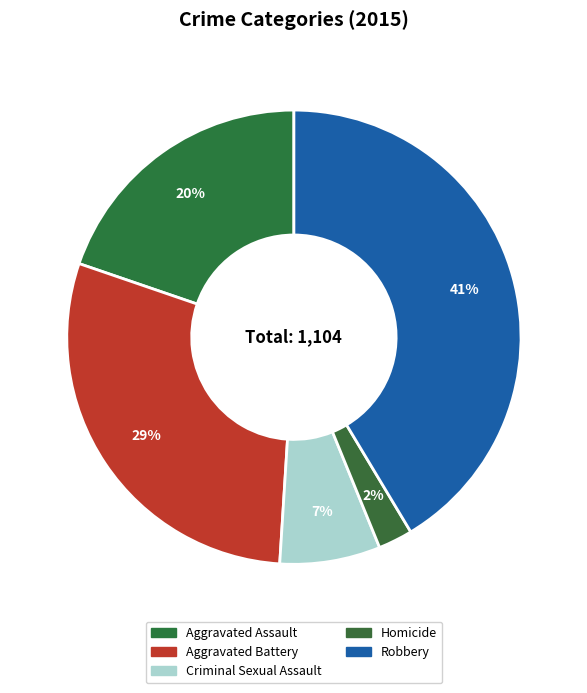

What is the smallest slice in the pie chart?

Homicide